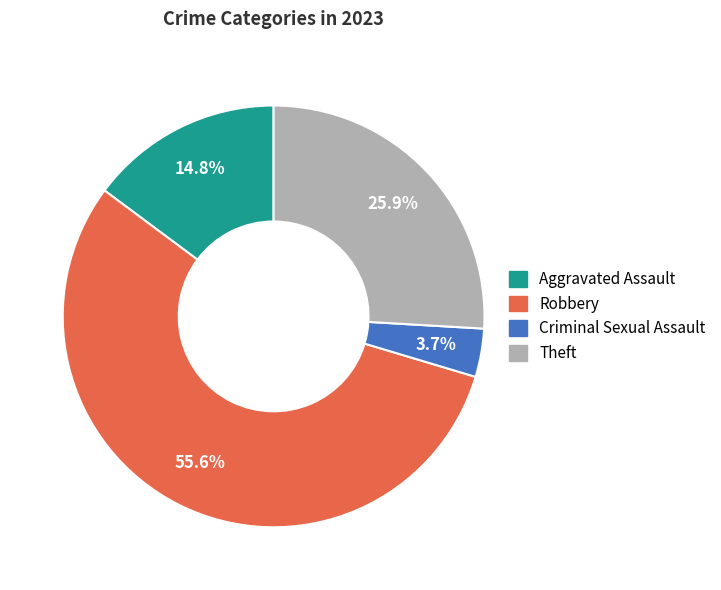

Do Criminal Sexual Assault and Robbery together represent more than half of the pie?

Yes